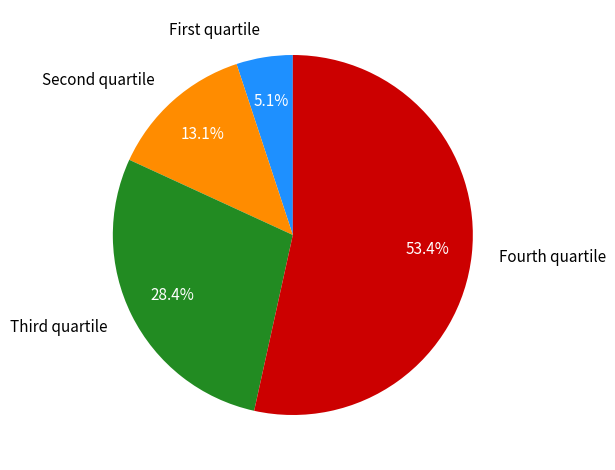

Rank the categories by value from lowest to highest.

First quartile, Second quartile, Third quartile, Fourth quartile